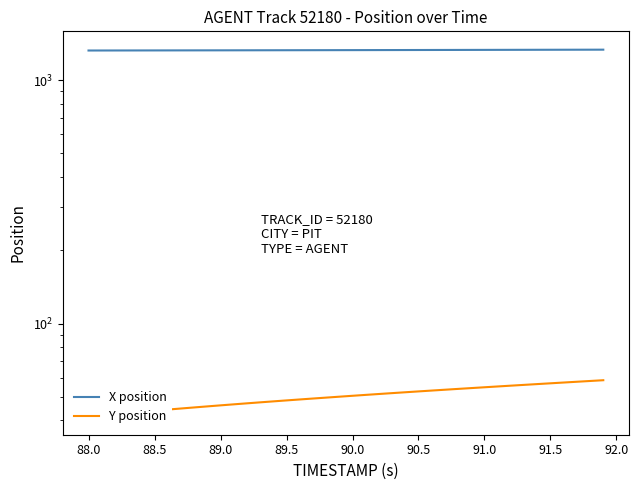

What is the label of the 2nd point from the left?

88.0